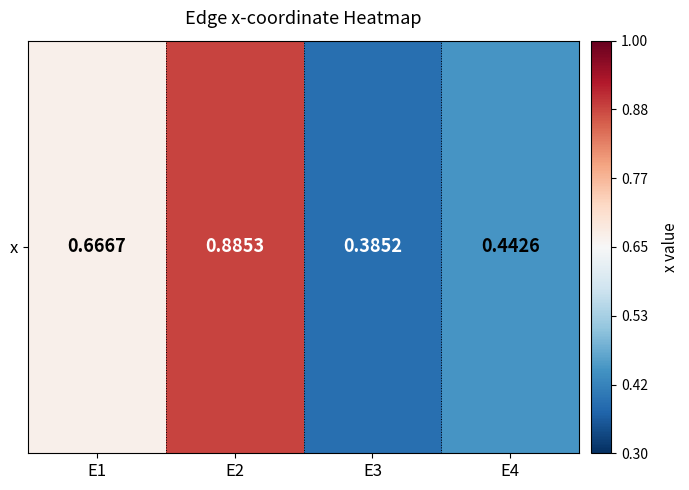

How many values are between 0 and 1?

4